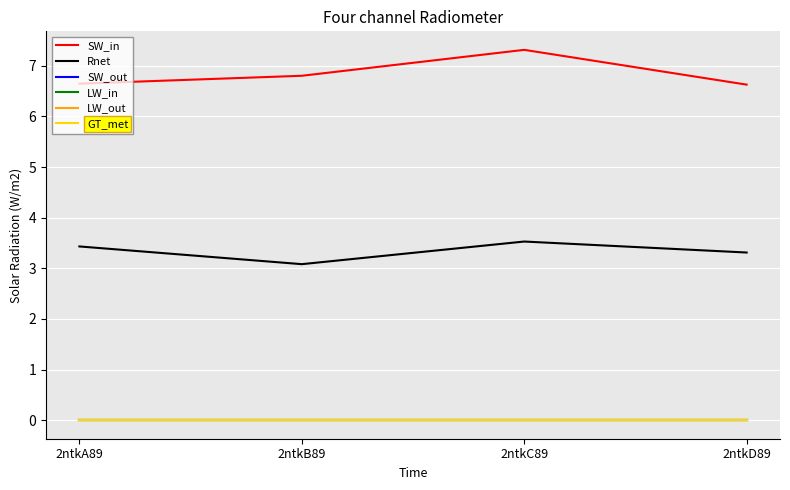

Is this an area chart (filled region under the line)?

No